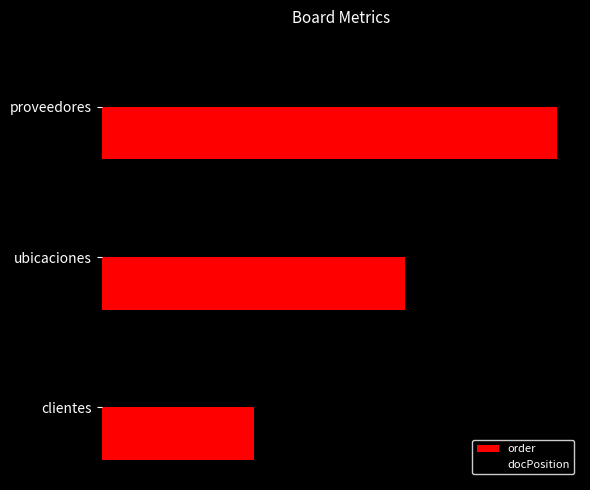

What is the smallest value displayed?

0.3